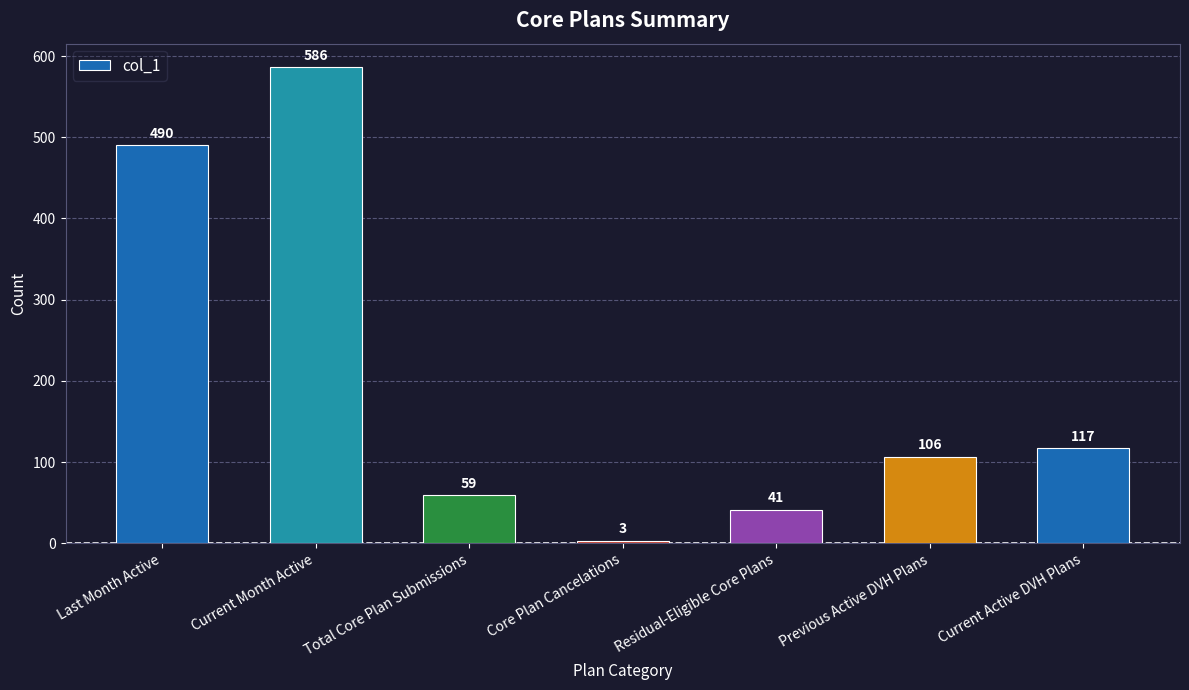

The value at Current Active DVH Plans is 117. True or false?

True